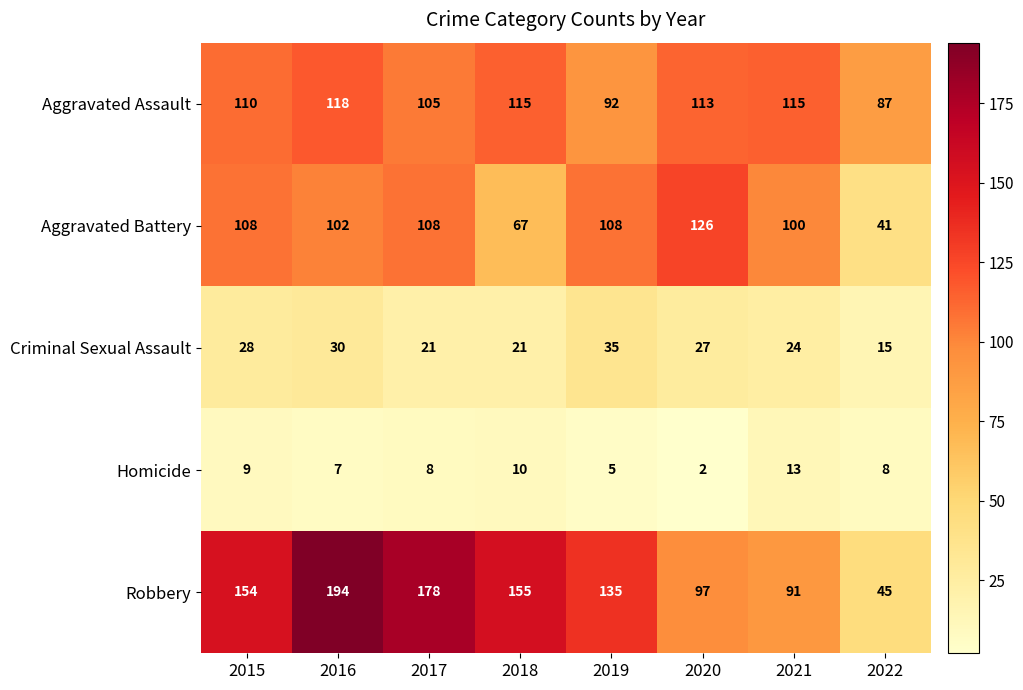

List the series in order of their peak value, highest first.

Robbery, Aggravated Battery, Aggravated Assault, Criminal Sexual Assault, Homicide